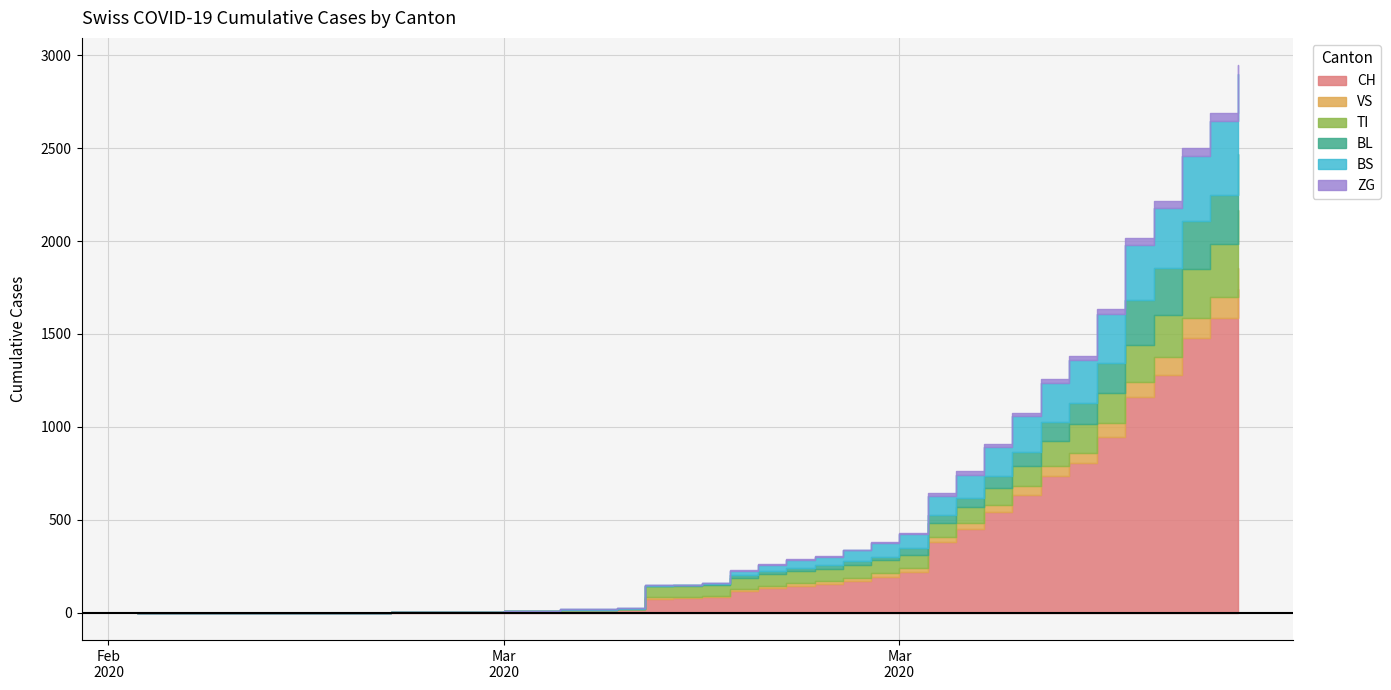

True or false: BS has a value of 2 at 20.

False